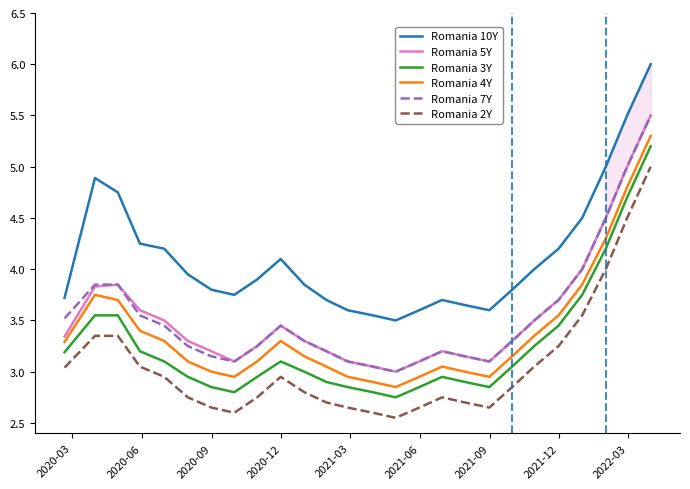

True or false: Romania 7Y and Romania 3Y intersect in this chart.

False